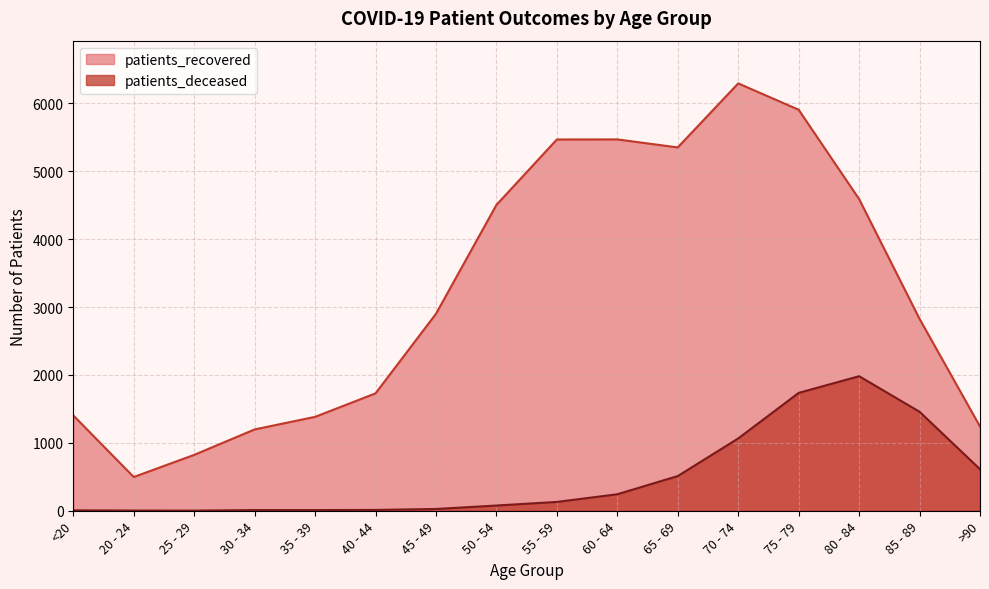

How many lines are shown in the chart?

2